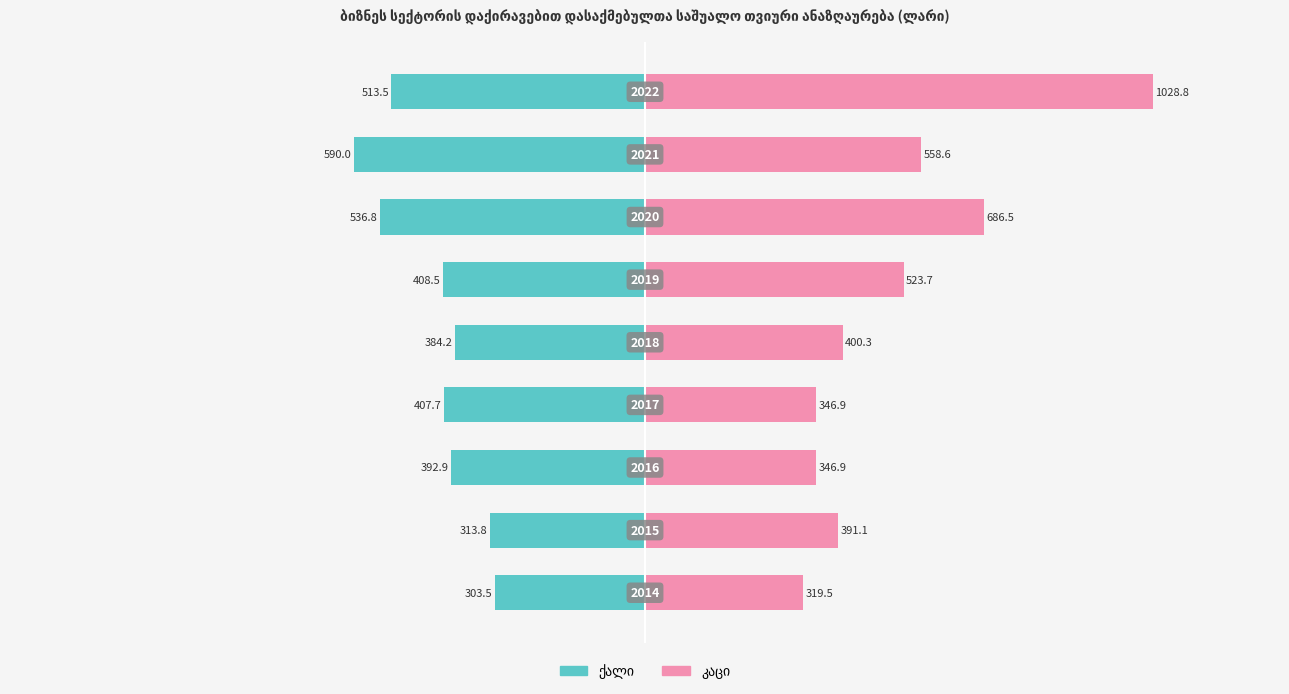

Is the value of ქალი at −500 greater than the value of კაცი at 1500?

No